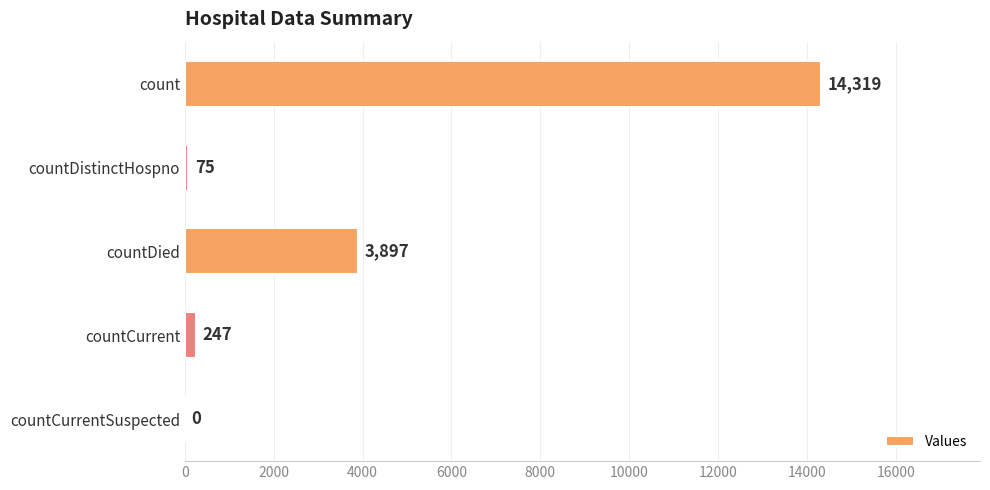

Are the bars horizontal?

Yes